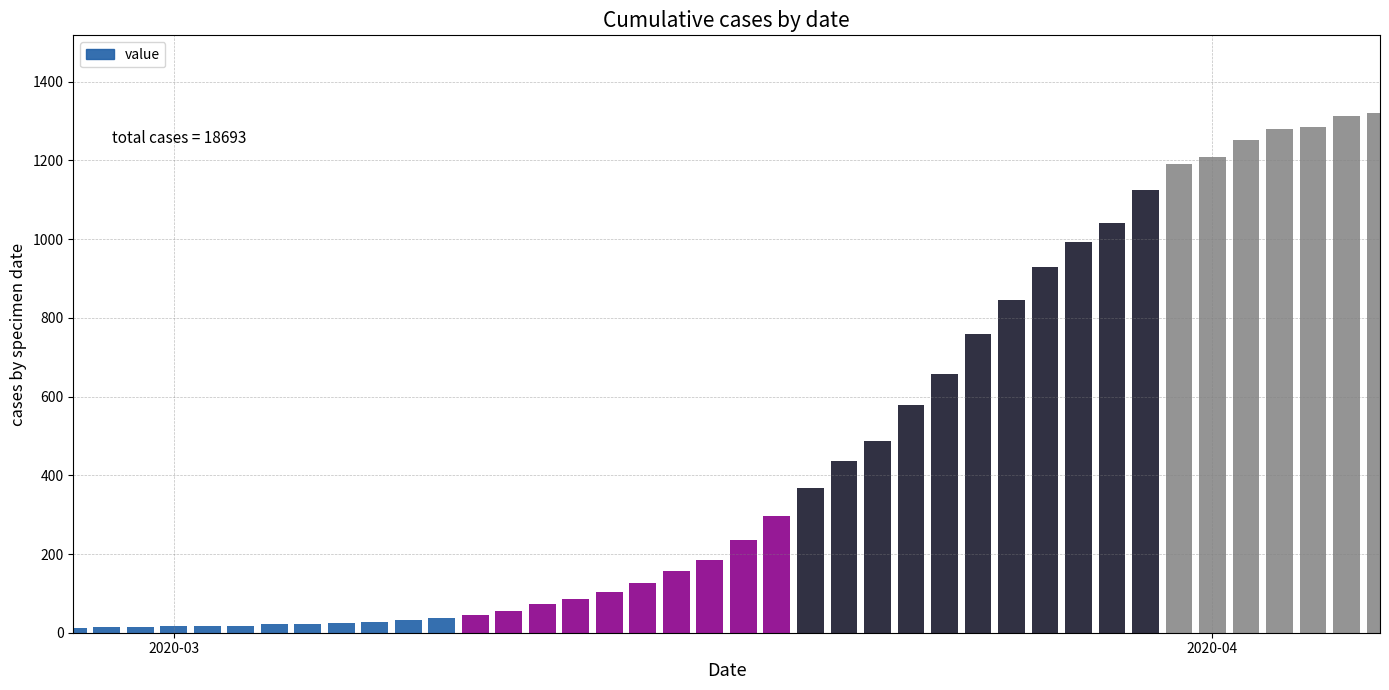

Is it true that the value at 2020-03-30 is 735?

False